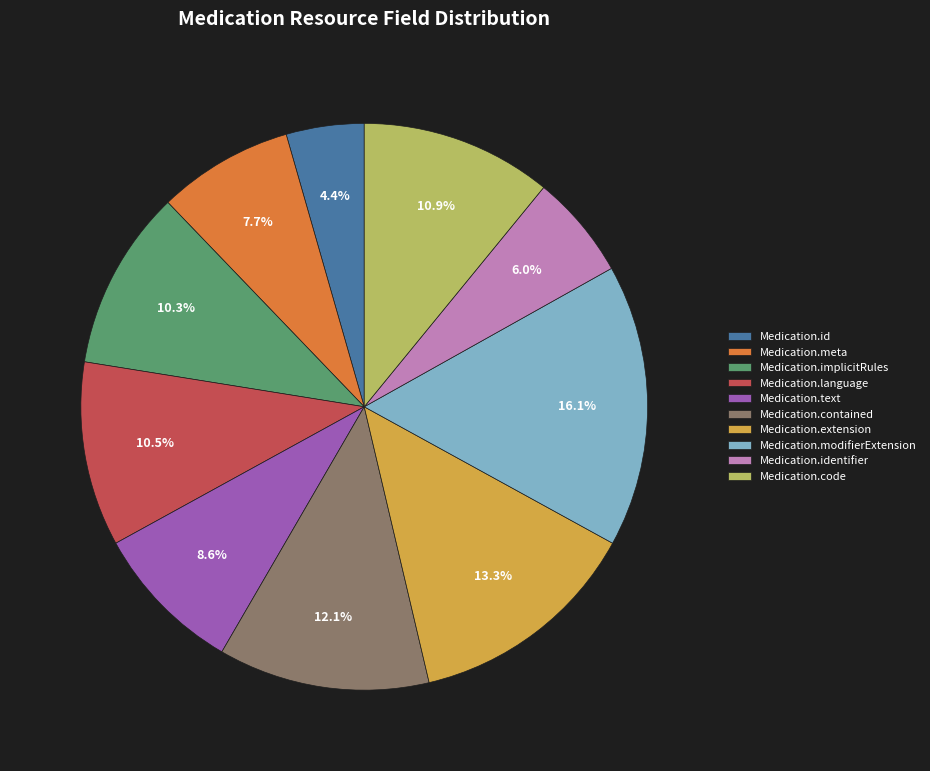

Is the sum of Medication.extension and Medication.meta greater than half?

No